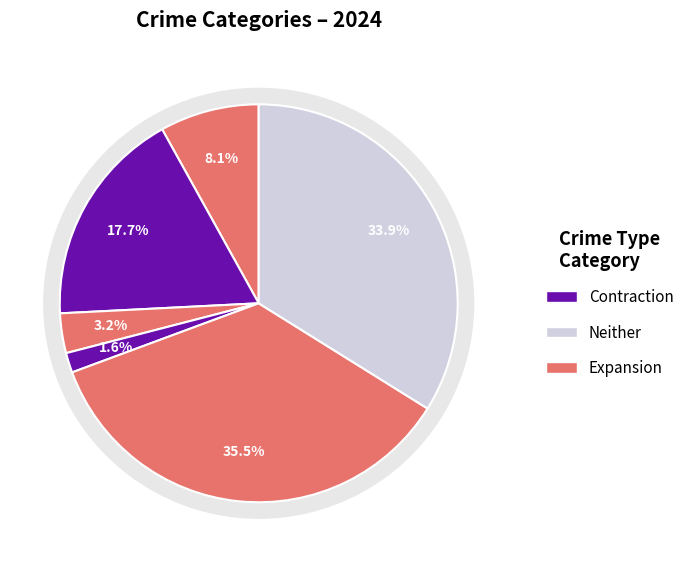

Is there any slice that represents more than half of the pie?

No